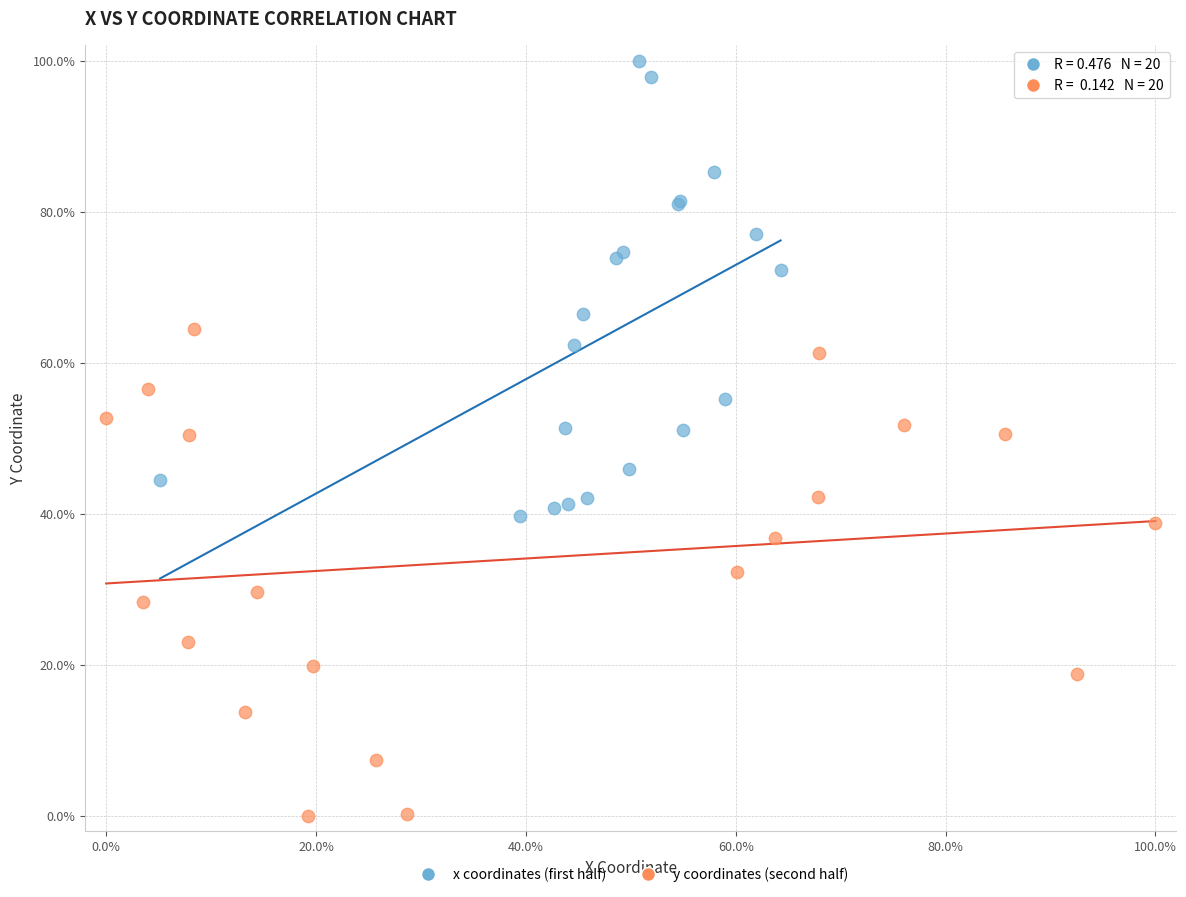

Which series has the widest spread of Y values?

y coordinates (second half)